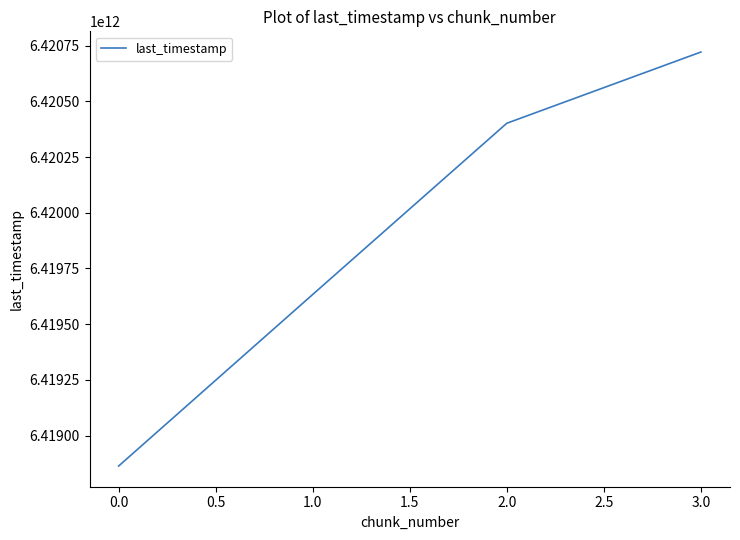

Does the chart have visible grid lines?

No